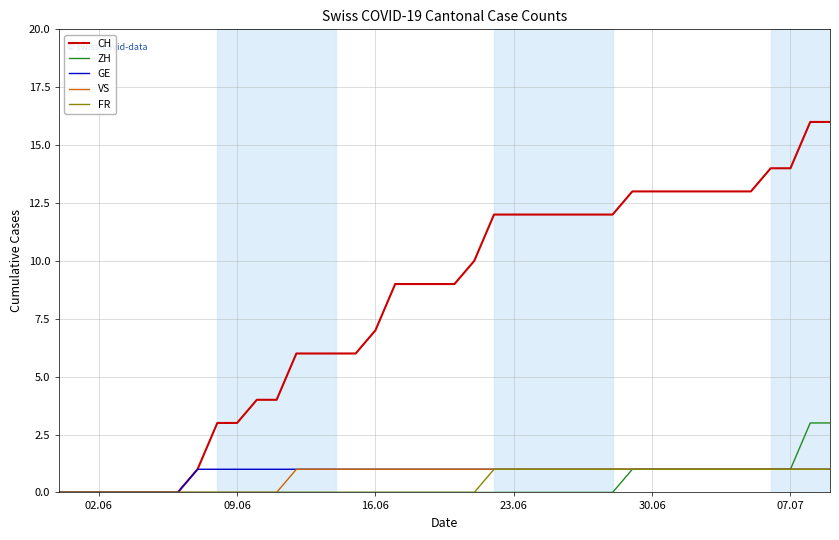

Which series has the largest range (max minus min)?

CH